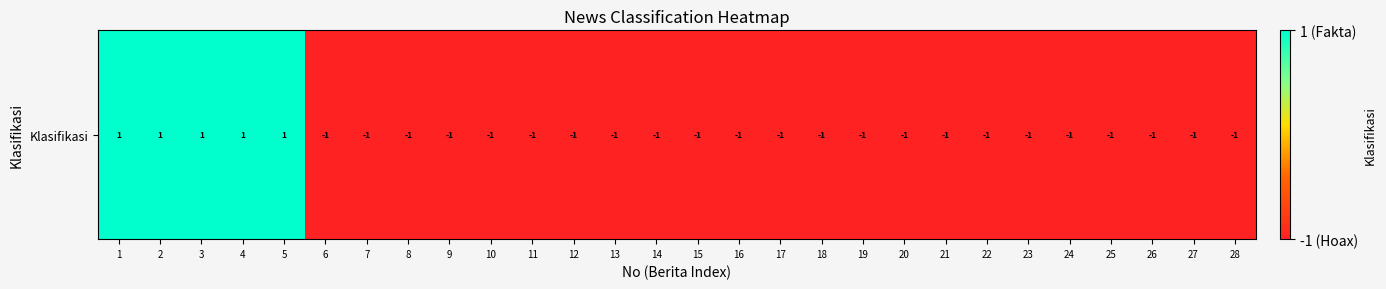

Reading left to right, what are all the values shown in this chart?

1=1	2=1	3=1	4=1	5=1	6=-1	7=-1	8=-1	9=-1	10=-1	11=-1	12=-1	13=-1	14=-1	15=-1	16=-1	17=-1	18=-1	19=-1	20=-1	21=-1	22=-1	23=-1	24=-1	25=-1	26=-1	27=-1	28=-1